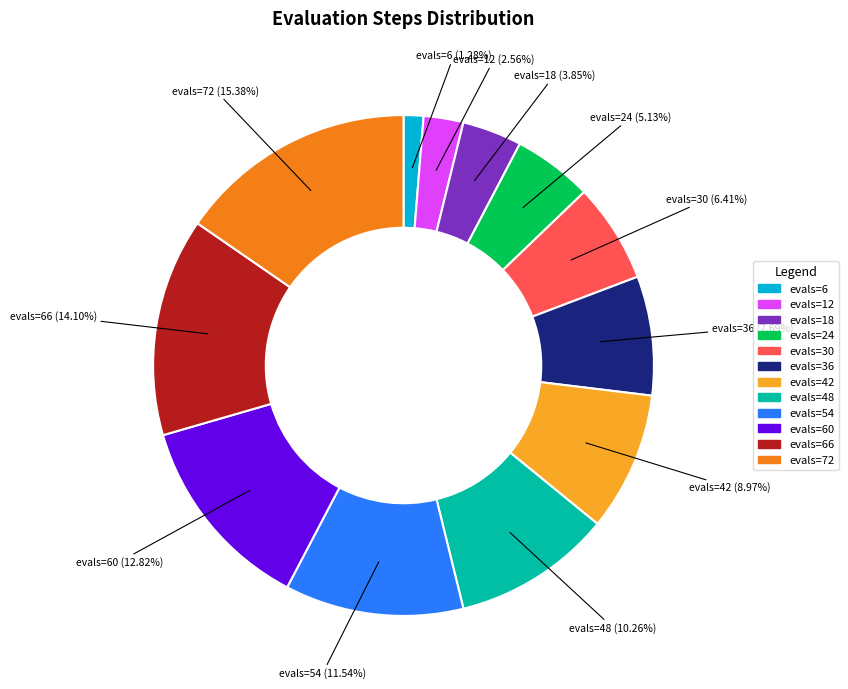

Is there a majority slice in this chart?

No